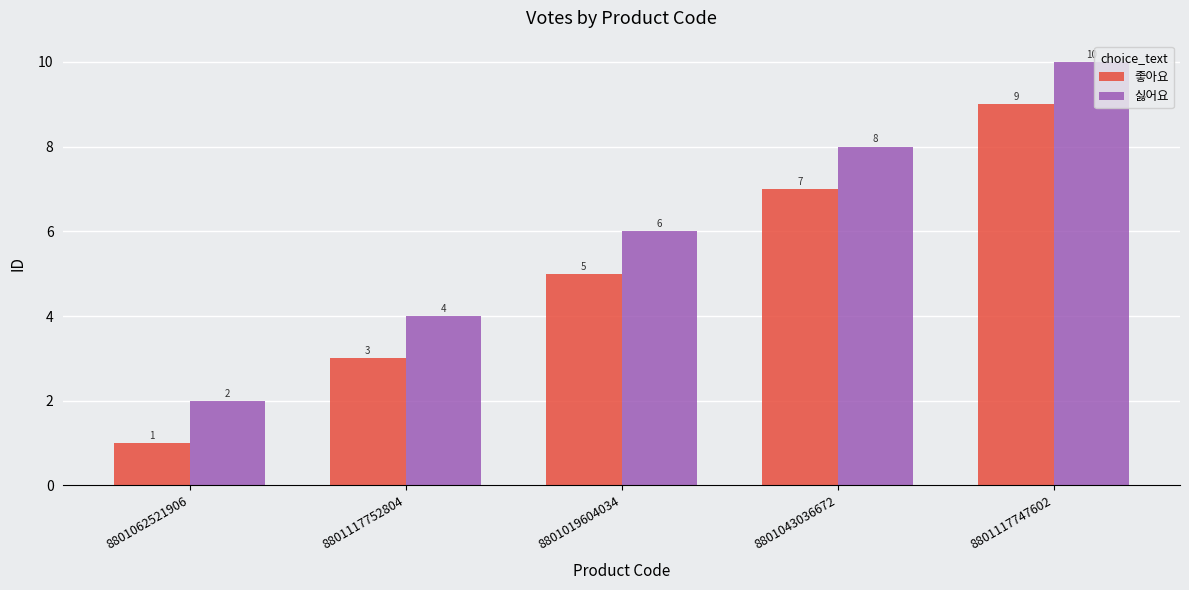

Which series has the largest total across all categories?

싫어요